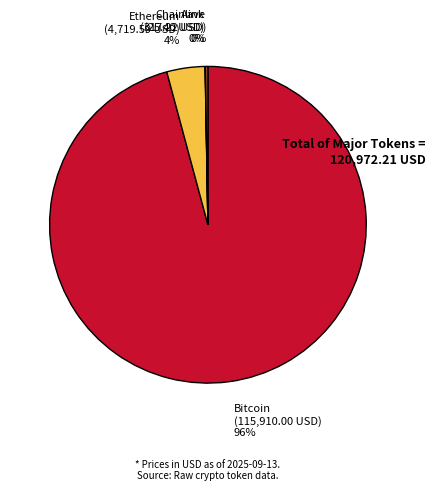

To the nearest percent, what is the average slice percentage?

25%